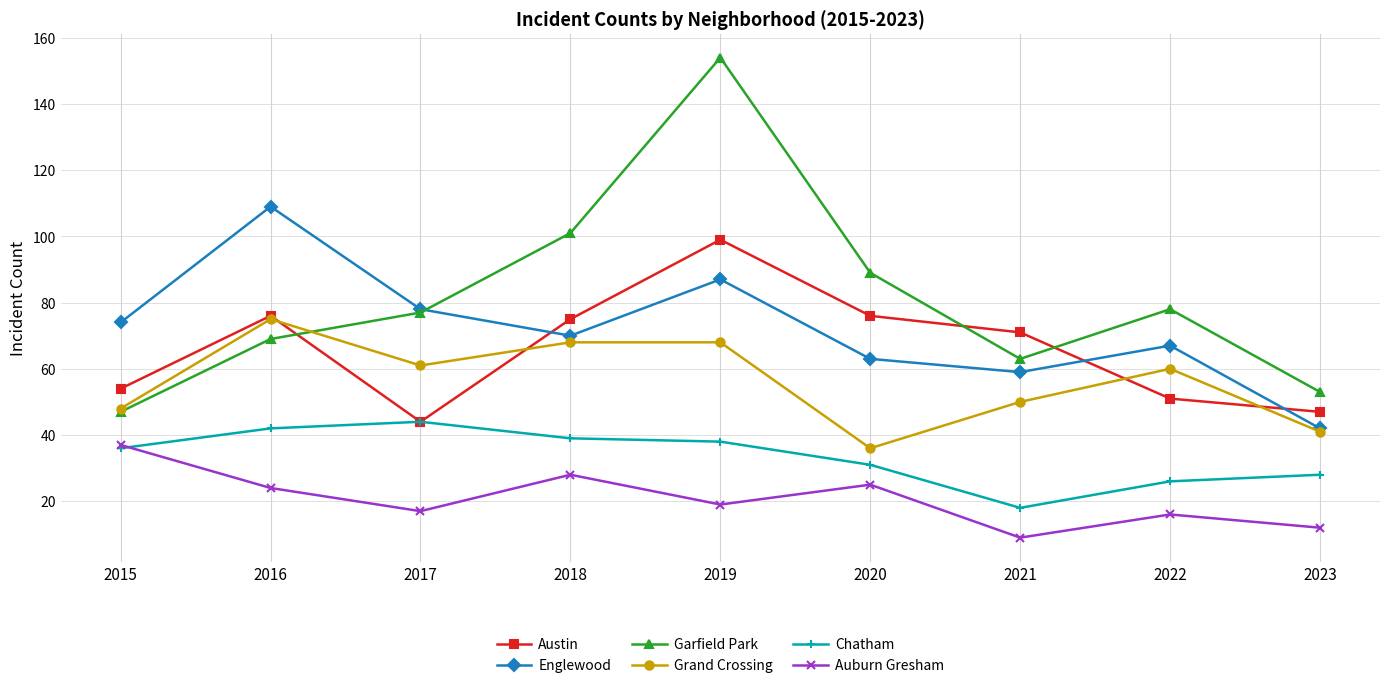

What are all the series names shown in the legend?

Austin, Englewood, Garfield Park, Grand Crossing, Chatham, Auburn Gresham